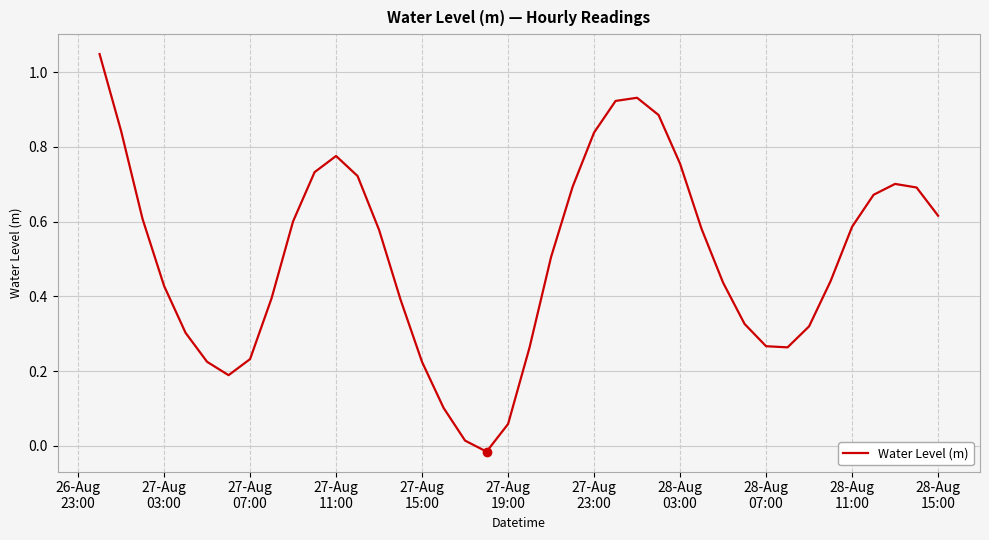

What is the difference between the maximum and minimum values?

1.1